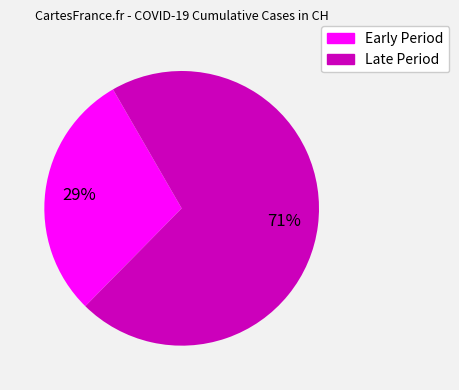

To the nearest percent, what is the average slice percentage?

50%